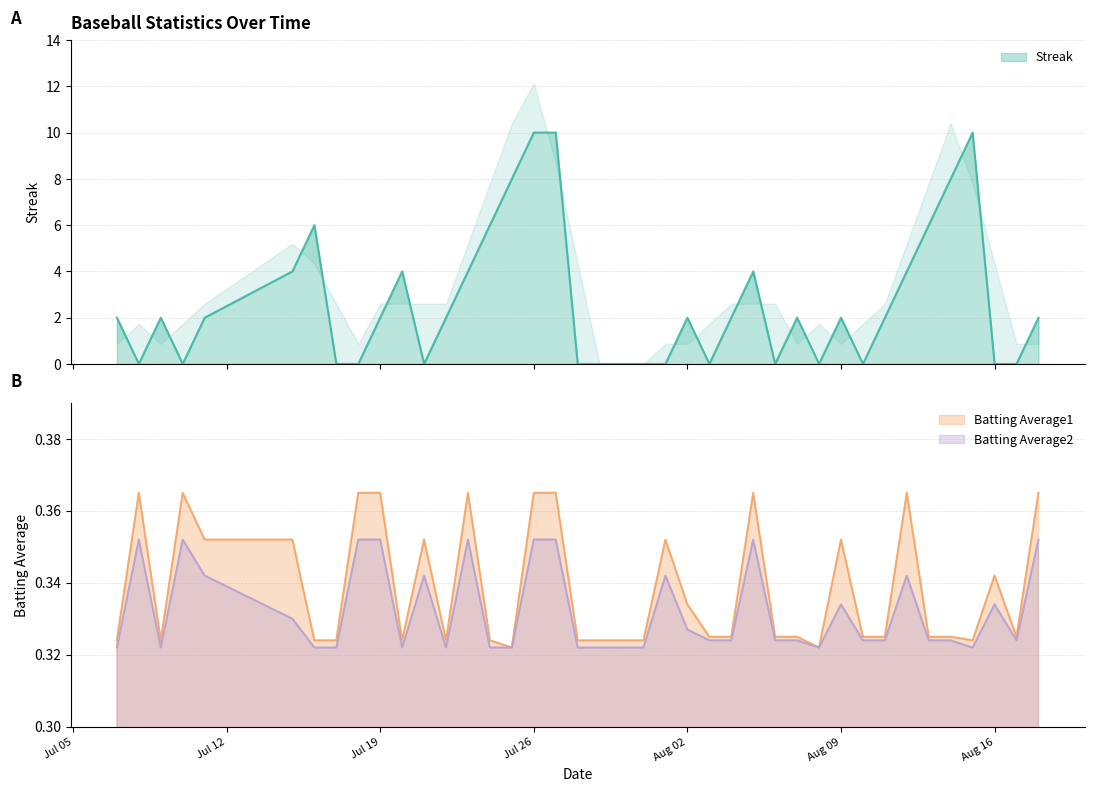

Where is Batting Average1 nearest to the value 0?

2010-07-25